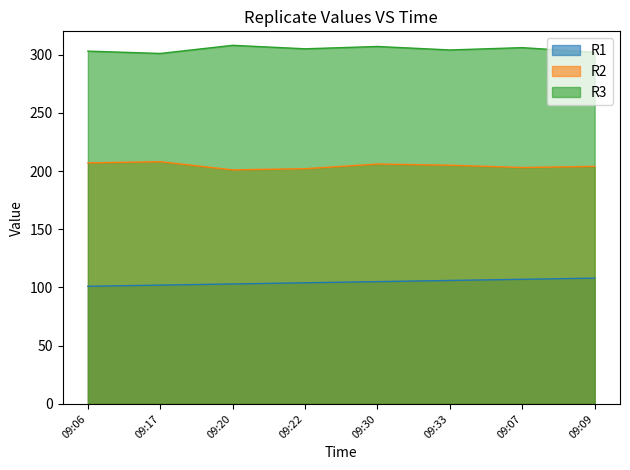

Reading left to right, extract all data points from this chart.

R1: 101	102	103	104	105	106	107	108
R2: 207	208	201	202	206	205	203	204
R3: 303	301	308	305	307	304	306	302